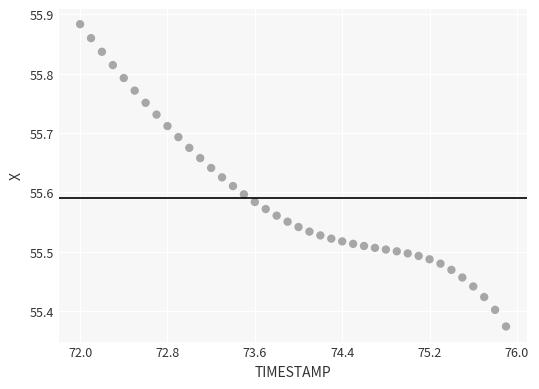

What is the range of Y values (max minus min)?

0.5